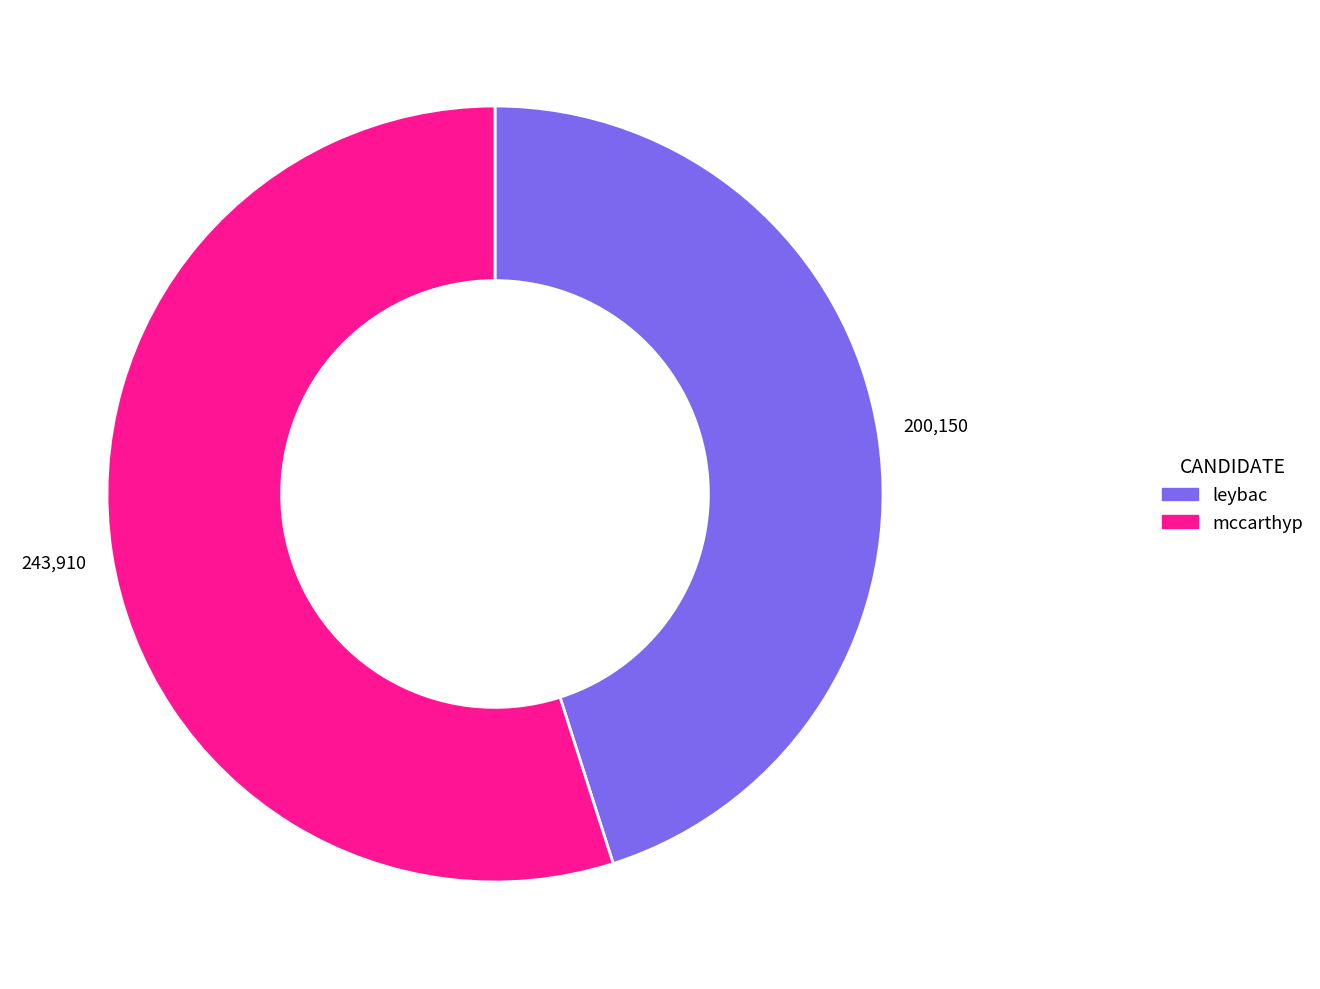

Combined, do leybac and mccarthyp account for over 50%?

Yes